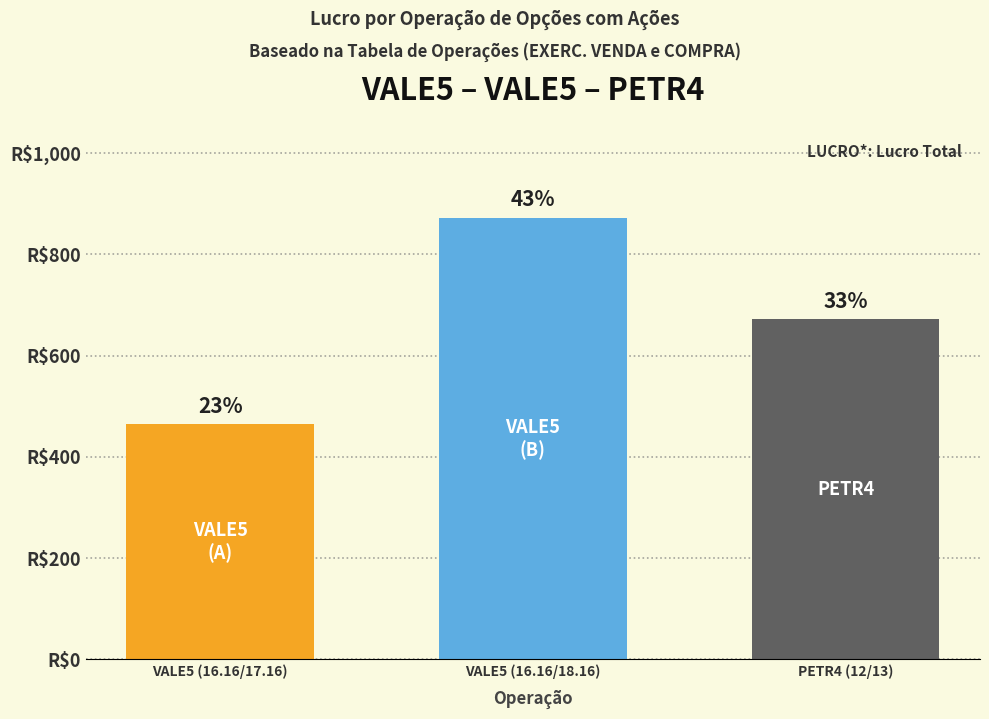

What is the sum of the values at VALE5 (16.16/18.16) and VALE5 (16.16/17.16)?

1336